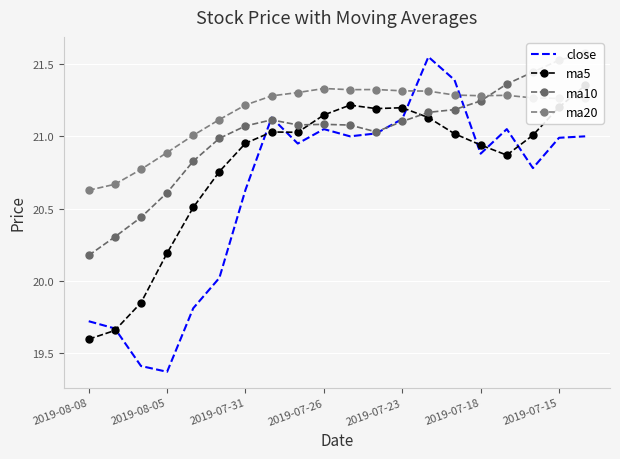

Where is the first local minimum for ma20?

10